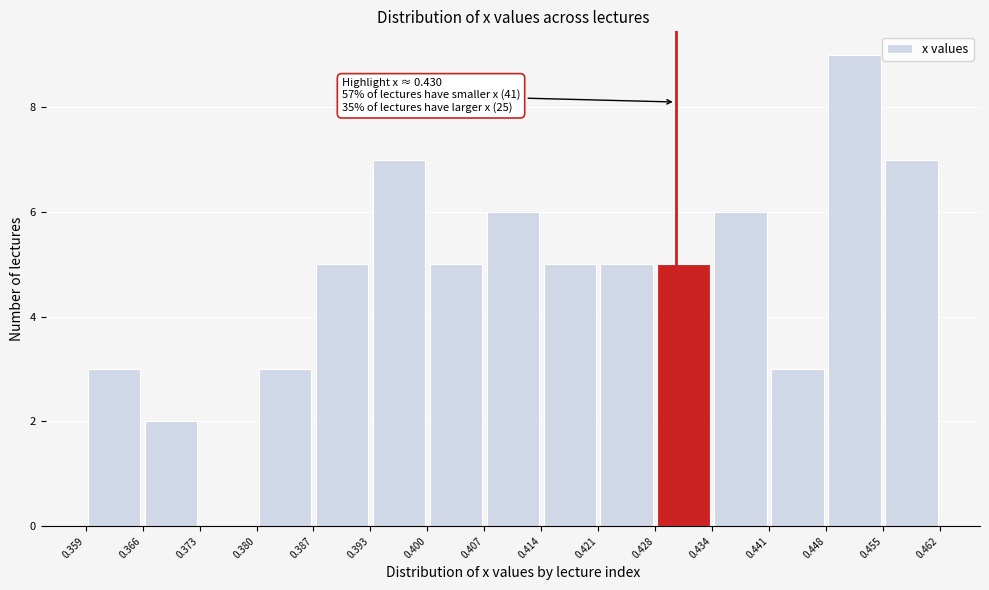

Over which range of the x-axis is the bar tallest?

0.448 to 0.455